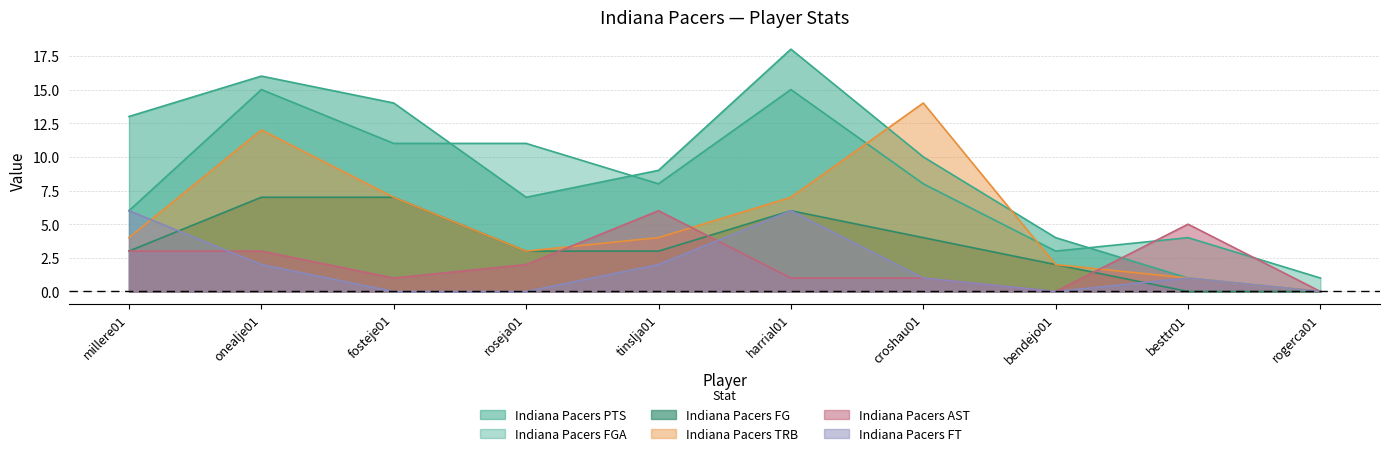

List the series in order of their peak value, highest first.

Indiana Pacers PTS, Indiana Pacers FGA, Indiana Pacers TRB, Indiana Pacers FG, Indiana Pacers AST, Indiana Pacers FT